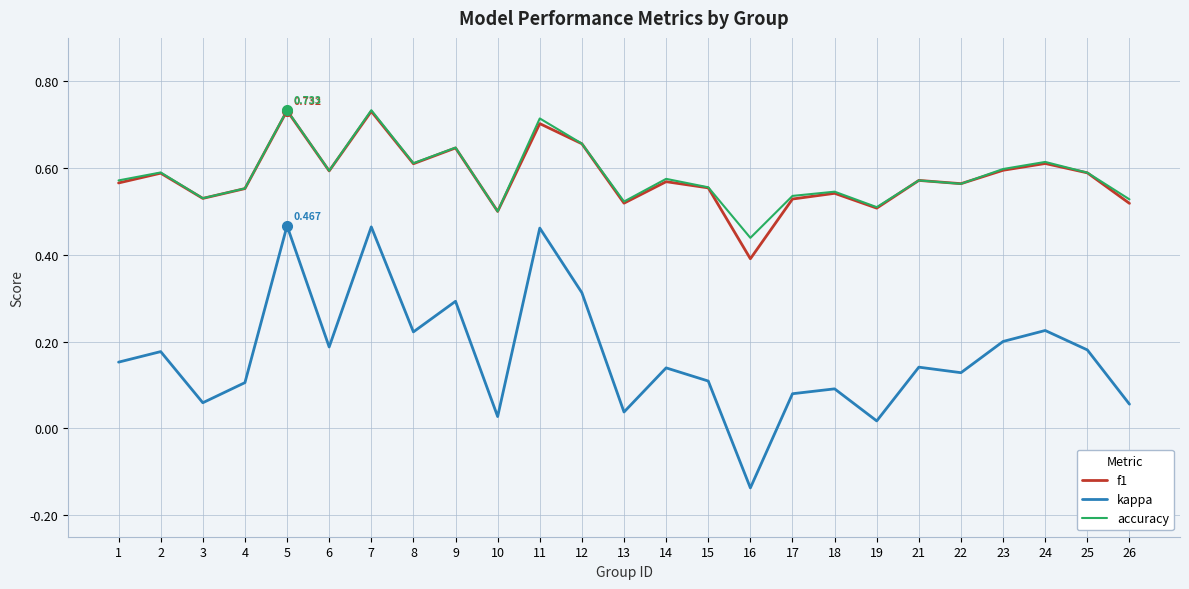

Which series changed the most between 6 and 15?

kappa